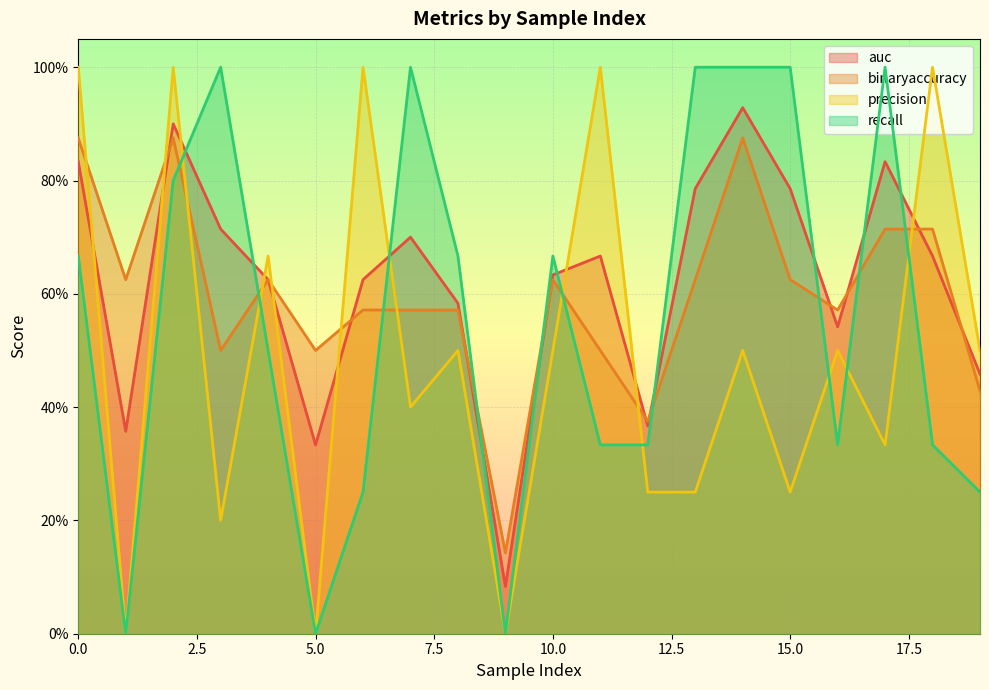

How many data points does each series have?

20